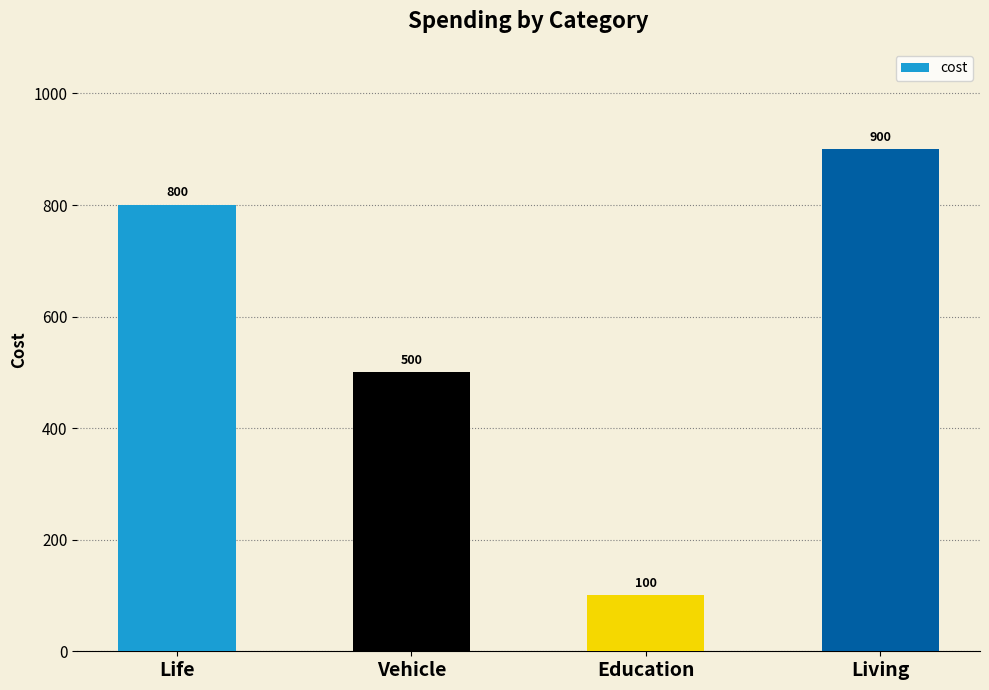

Approximately how many times larger is the value at Life compared to Vehicle?

1.6